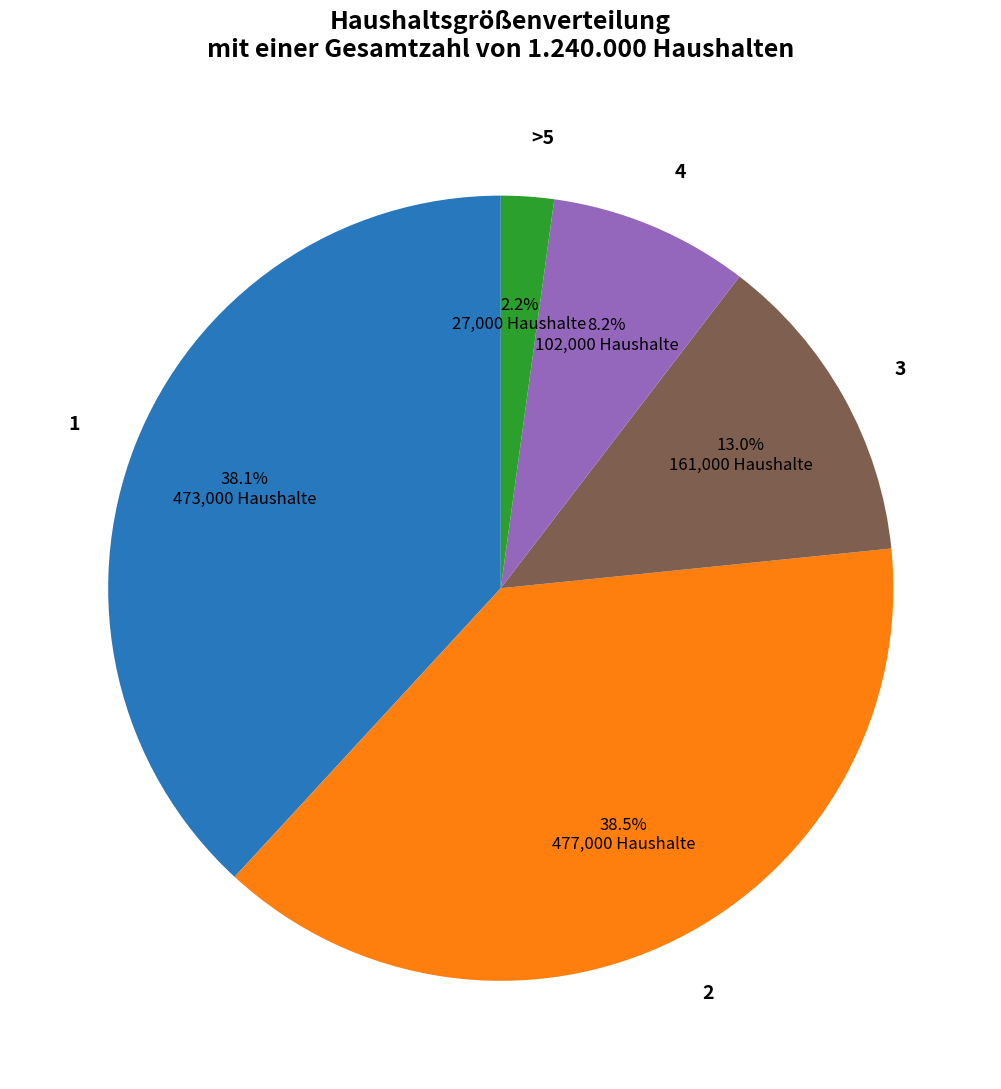

Approximately how many times larger is the value at 1 compared to 3?

2.9